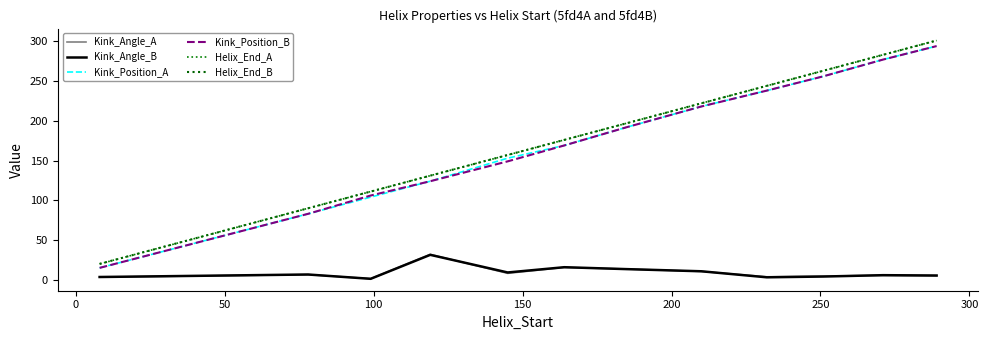

At how many categories does at least one series exceed 169?

7